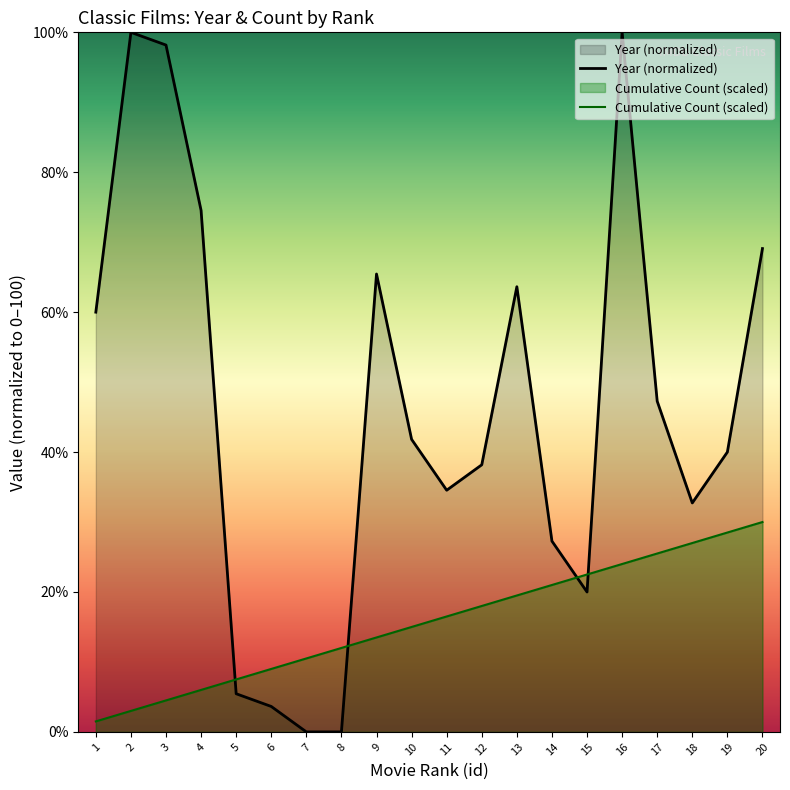

The Year (normalized) series shows 38.2 at 14. True or false?

False